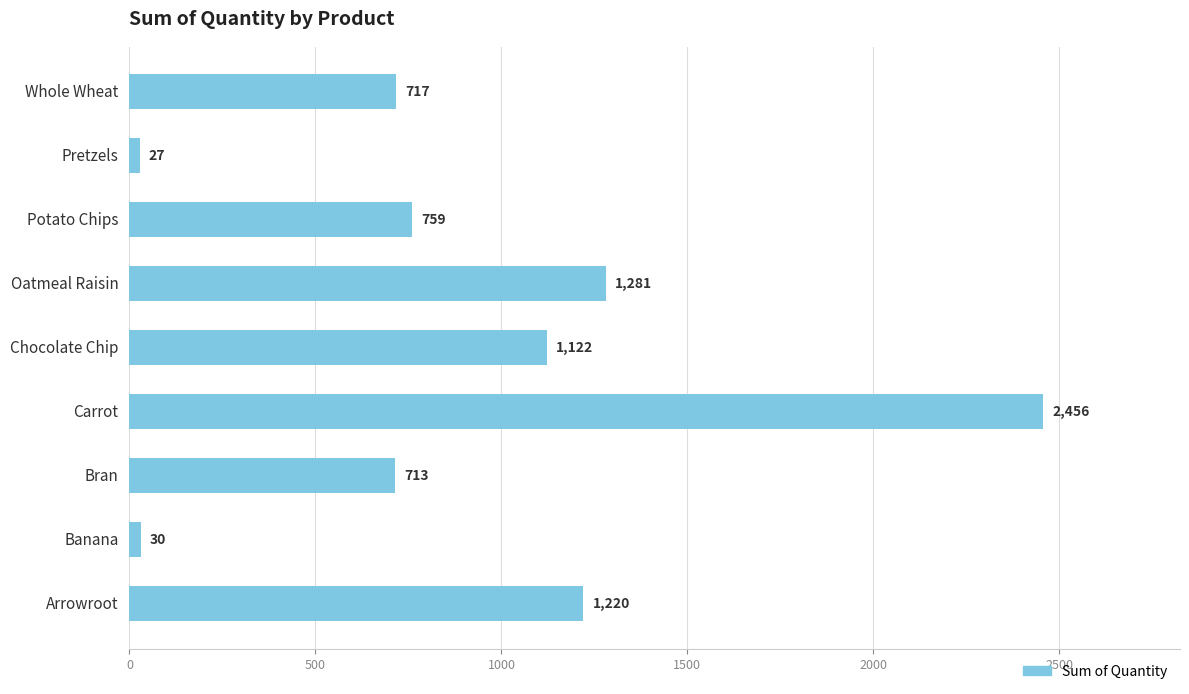

What is the sum of all values?

8325